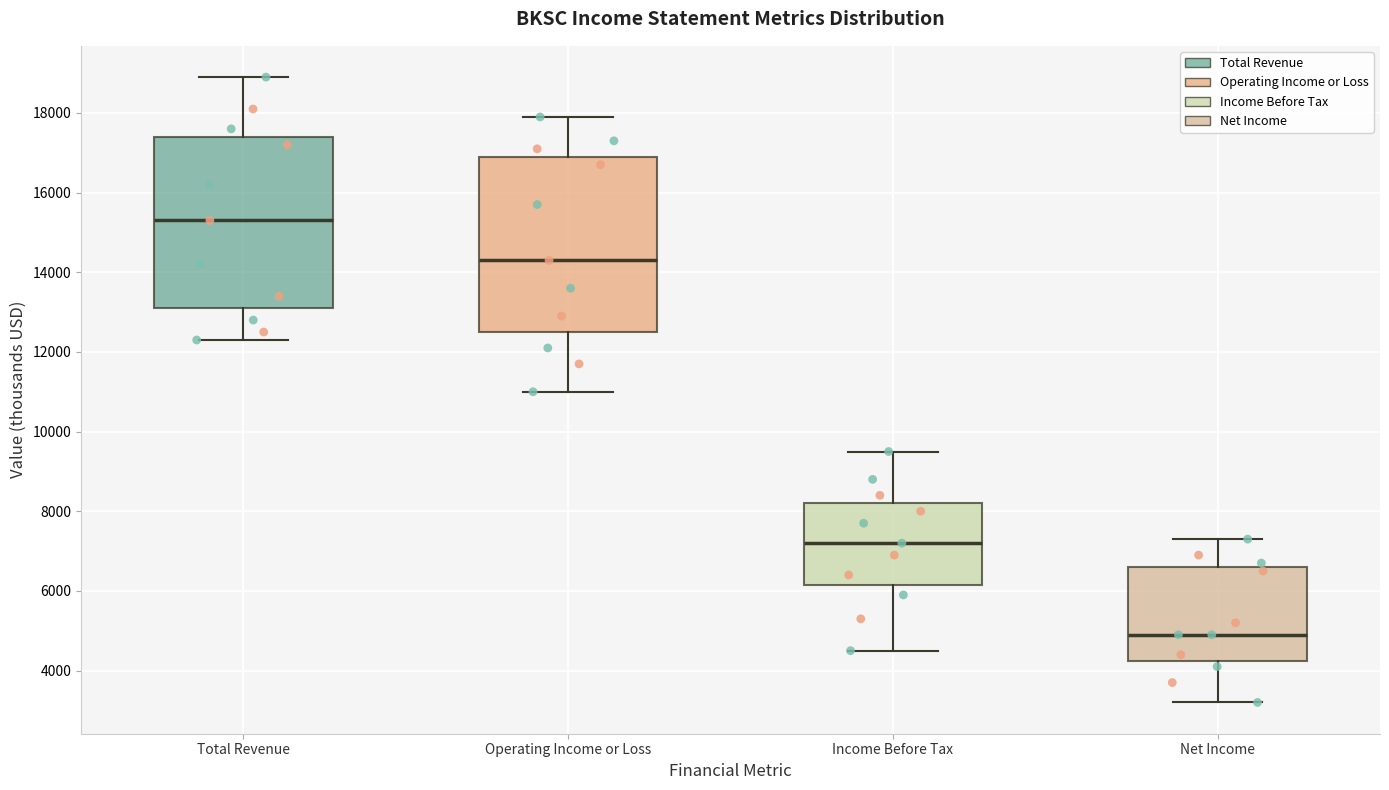

Where does the median line of the box for Operating Income or Loss sit on the y-axis? The values are not printed on the chart, so give them approximately, as read against the axis.

14400